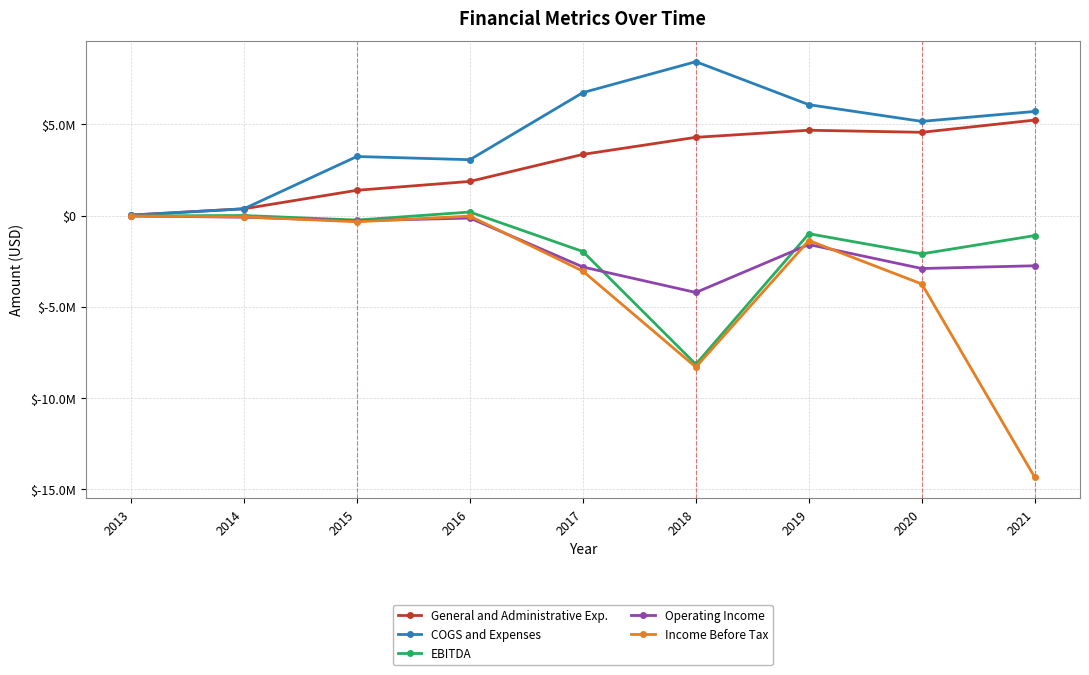

What is the approximate value of Income Before Tax at 2020, to the nearest 100?

-3753000